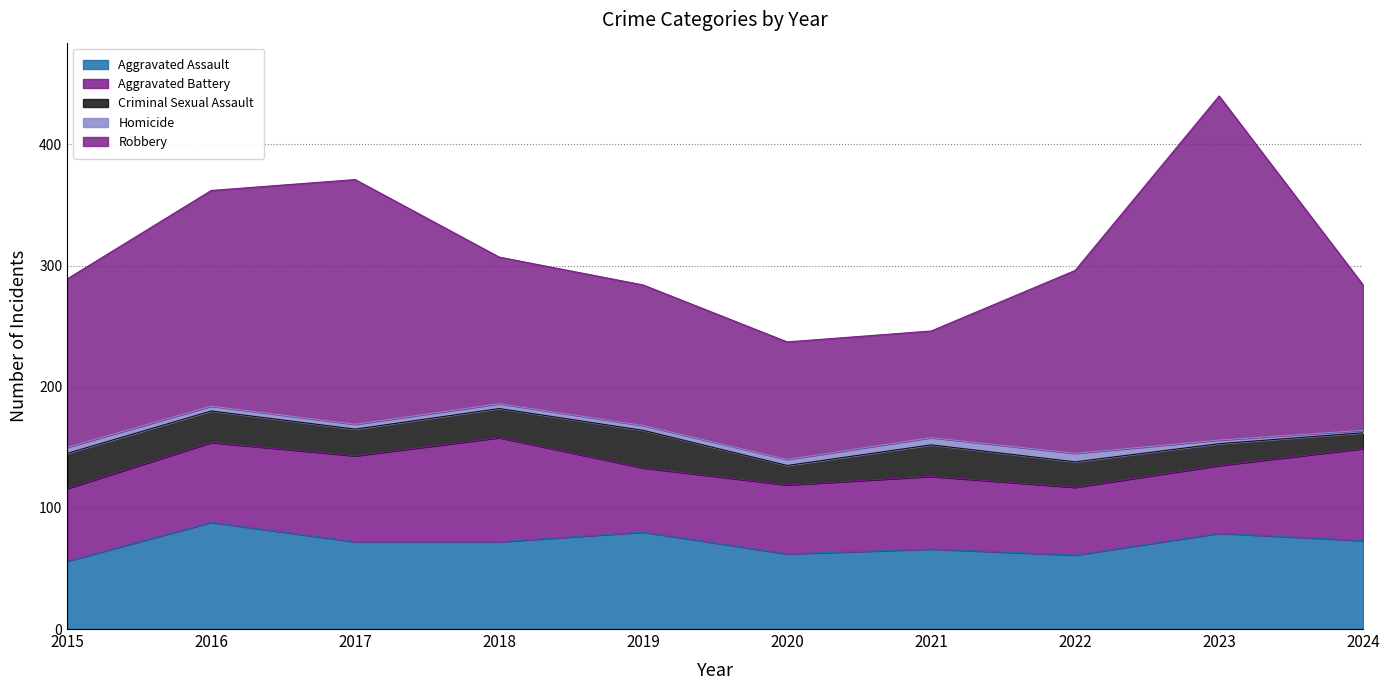

Which series has the largest total across all categories?

Robbery